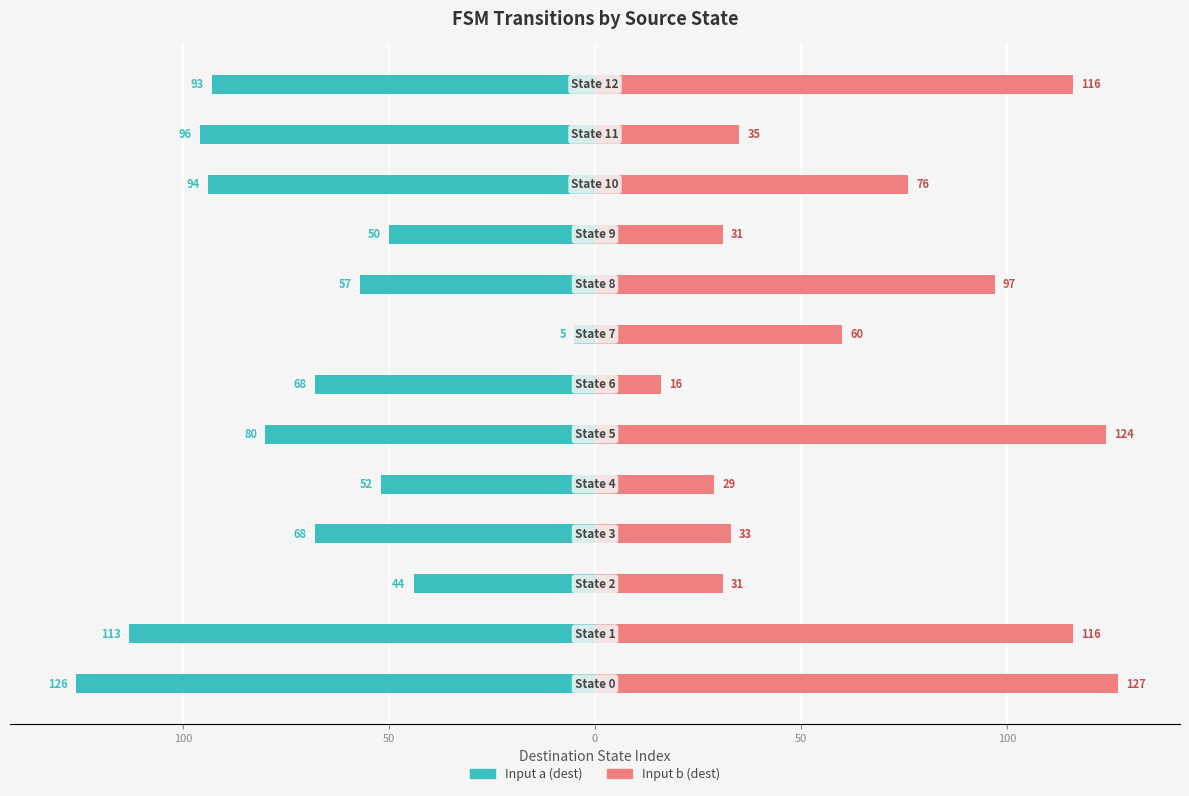

At how many categories does at least one series exceed 106?

4